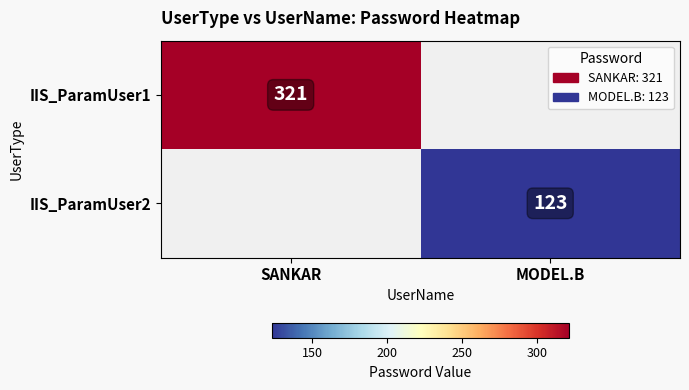

The value of IIS_ParamUser1 at SANKAR is 83. True or false?

False